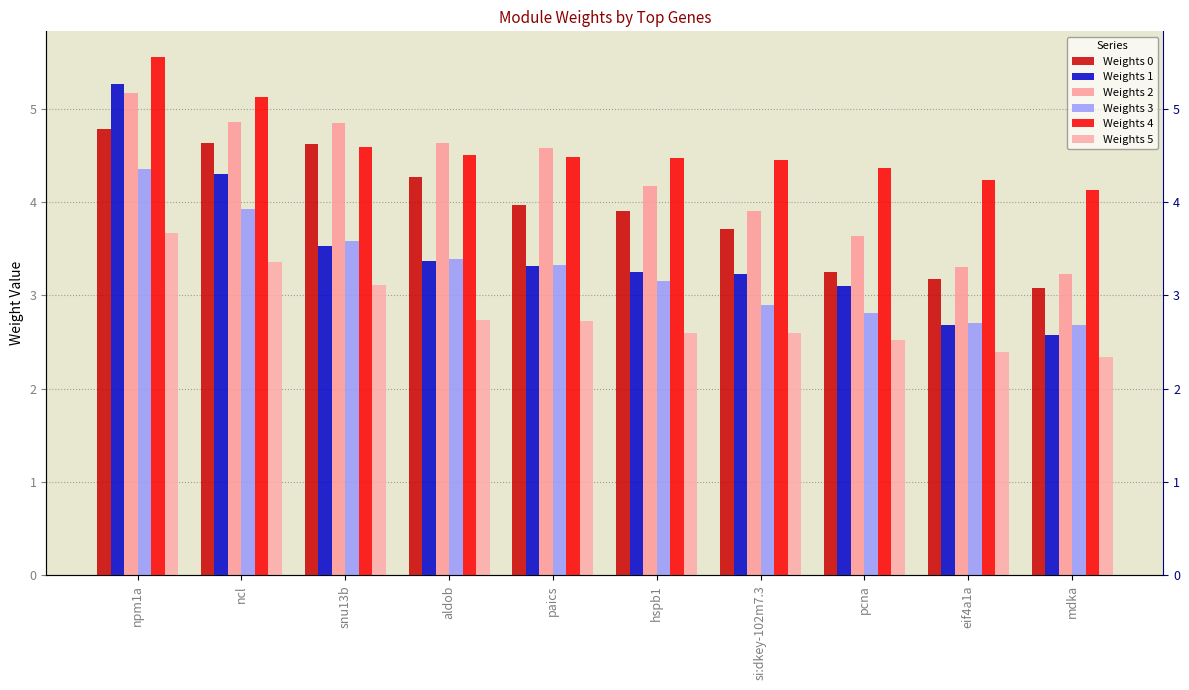

What is the difference between the Weights 1 values at npm1a and si:dkey-102m7.3?

2.0